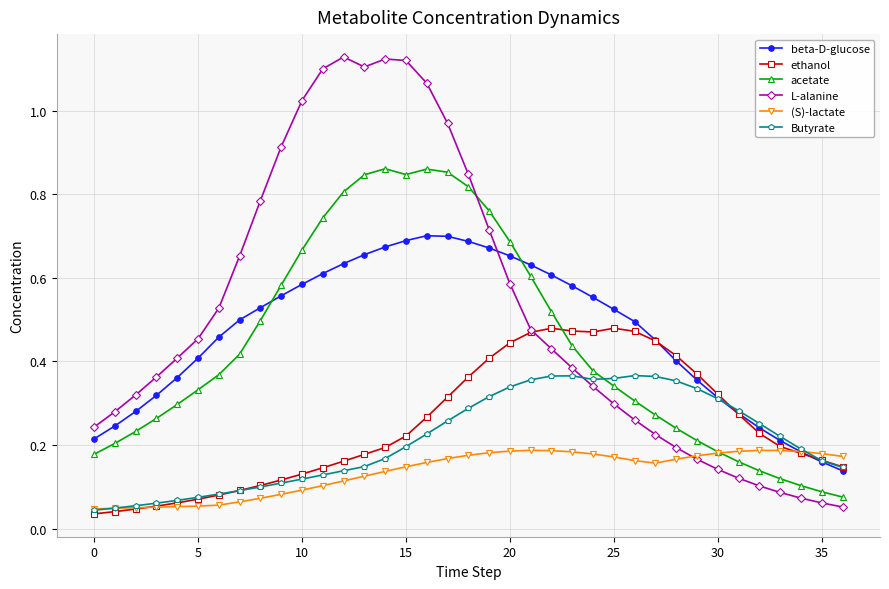

Which series has the largest total across all categories?

L-alanine